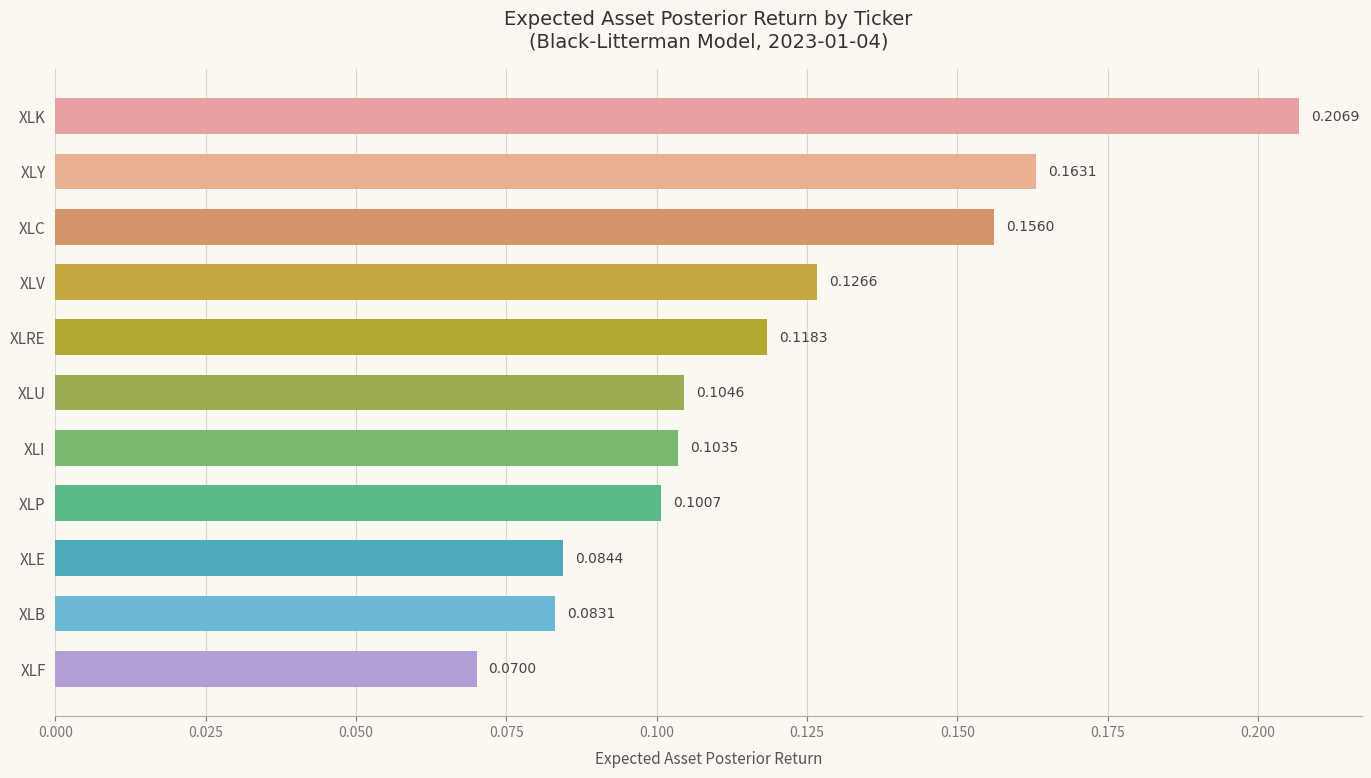

Rank the categories by value from highest to lowest.

XLK, XLY, XLC, XLV, XLRE, XLU, XLI, XLP, XLE, XLB, XLF